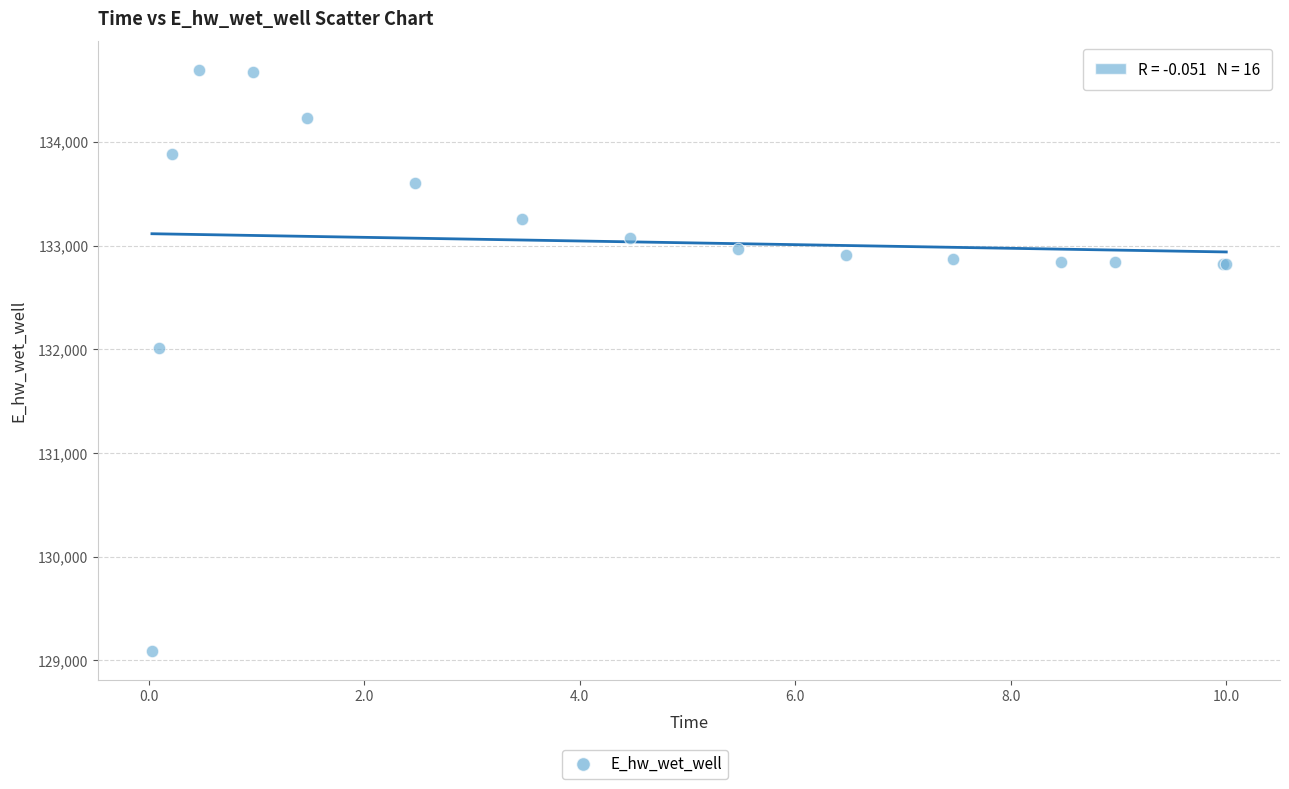

What Y value in the scatter plot is closest to 131891?

132013.3